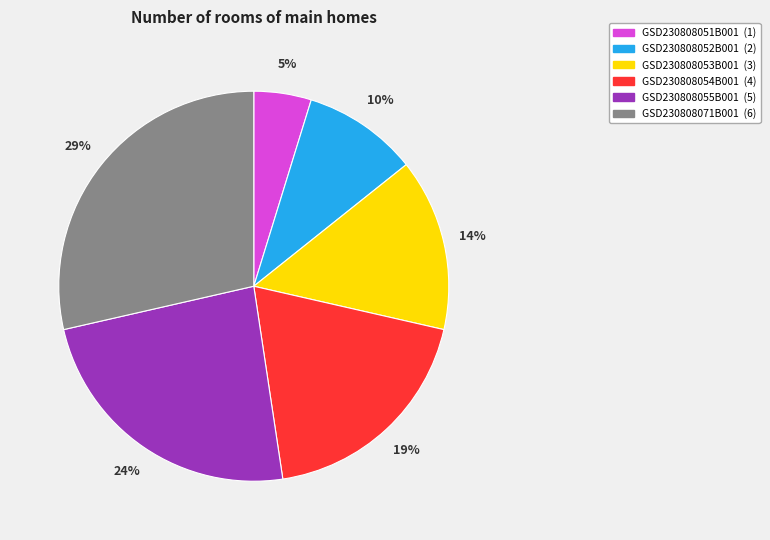

Count the number of slices in the pie.

6